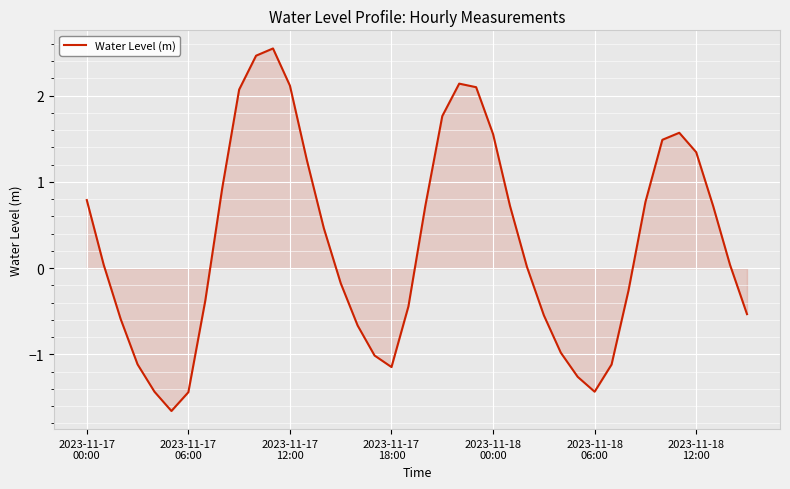

Does the chart display data point markers on the line(s)?

No